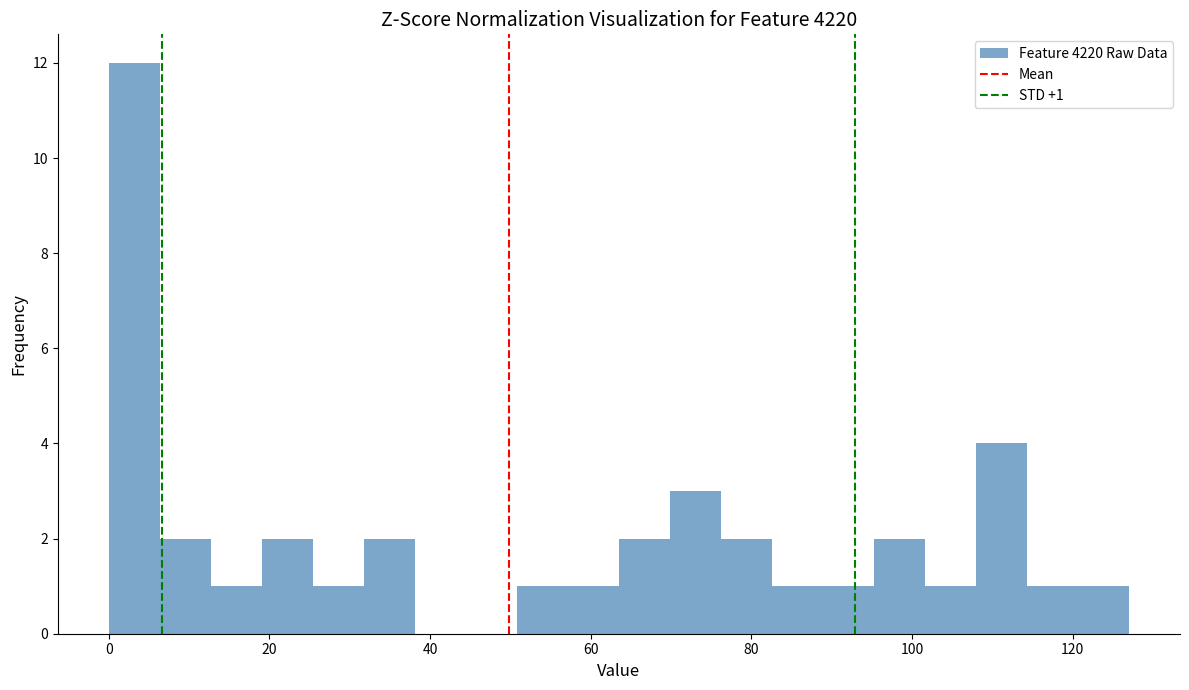

Around what value on the x-axis is the tallest bar? Give the approximate position of its centre, as read against the axis.

4